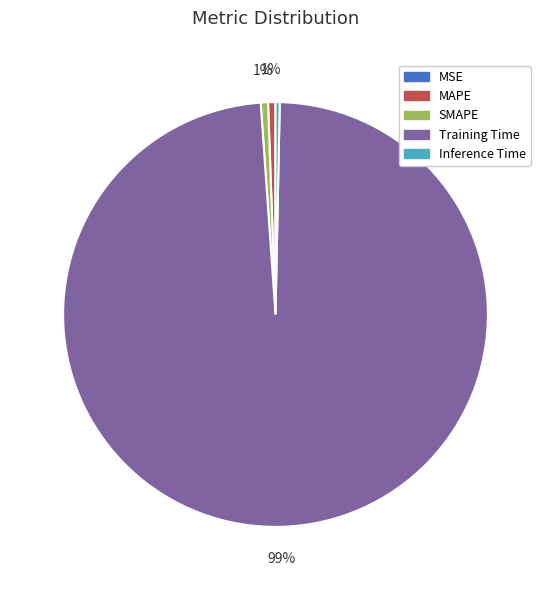

Does MAPE represent more than half of the total?

No